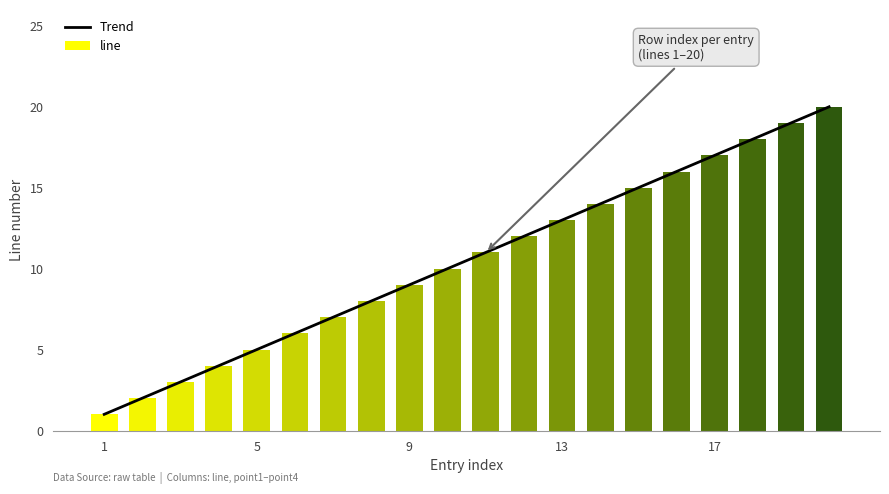

Reading left to right, list all the values displayed in this chart.

1	2	3	4	5	6	7	8	9	10	11	12	13	14	15	16	17	18	19	20